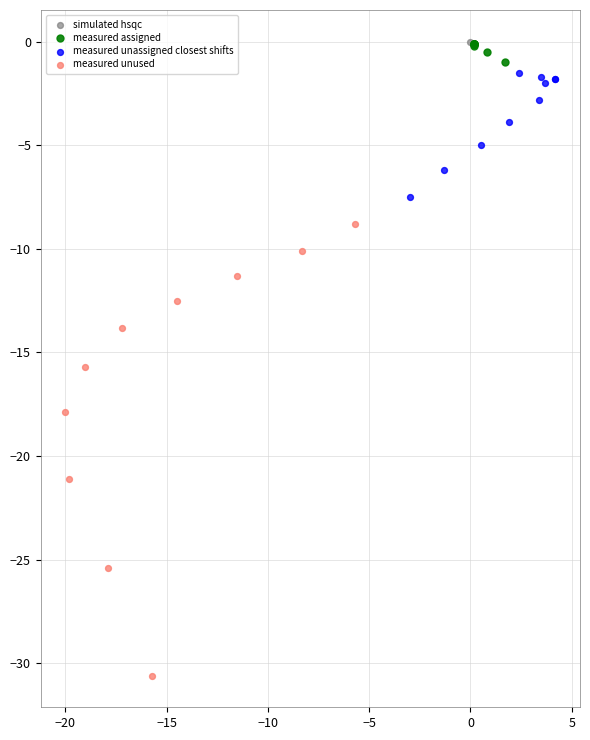

Which series contains the lowest Y value?

measured unused